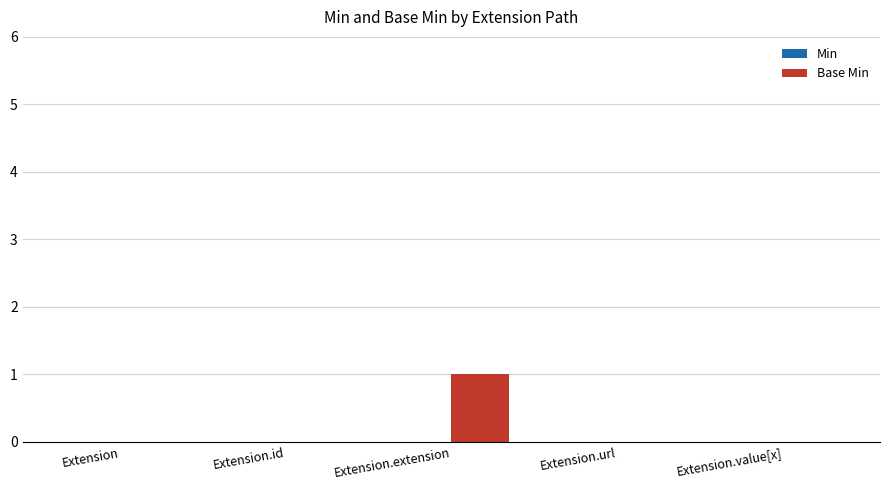

What is the change in value from Extension to Extension.extension?

+1